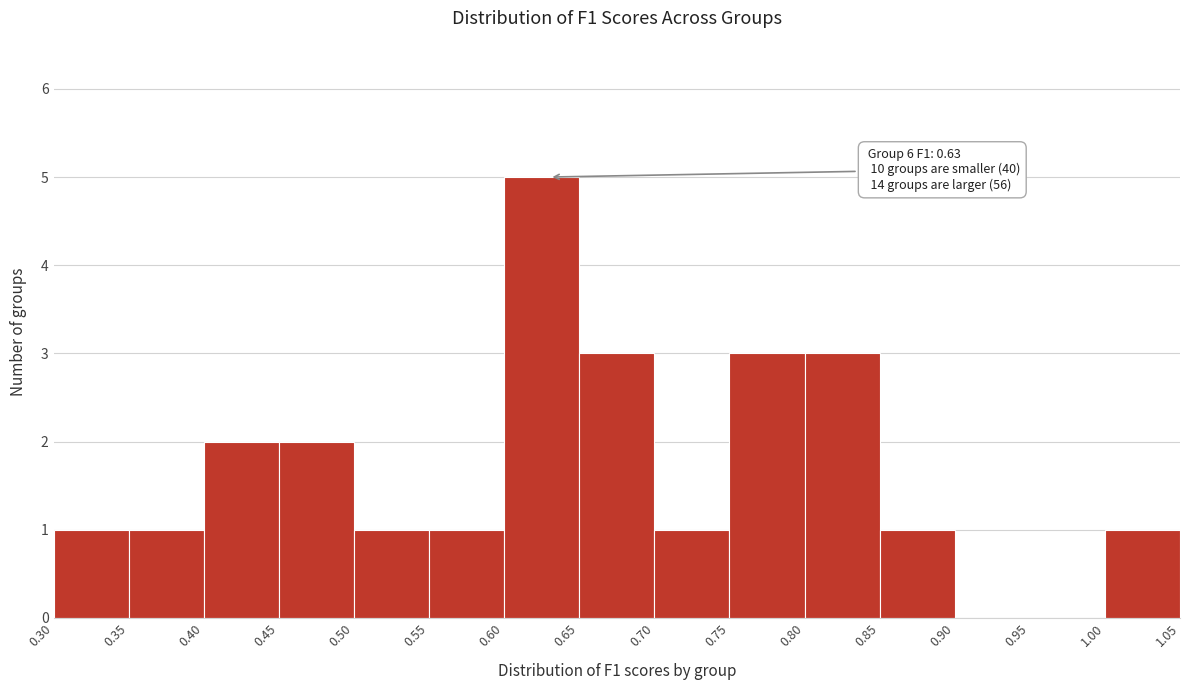

Over which range of the x-axis is the bar tallest?

0.60 to 0.65